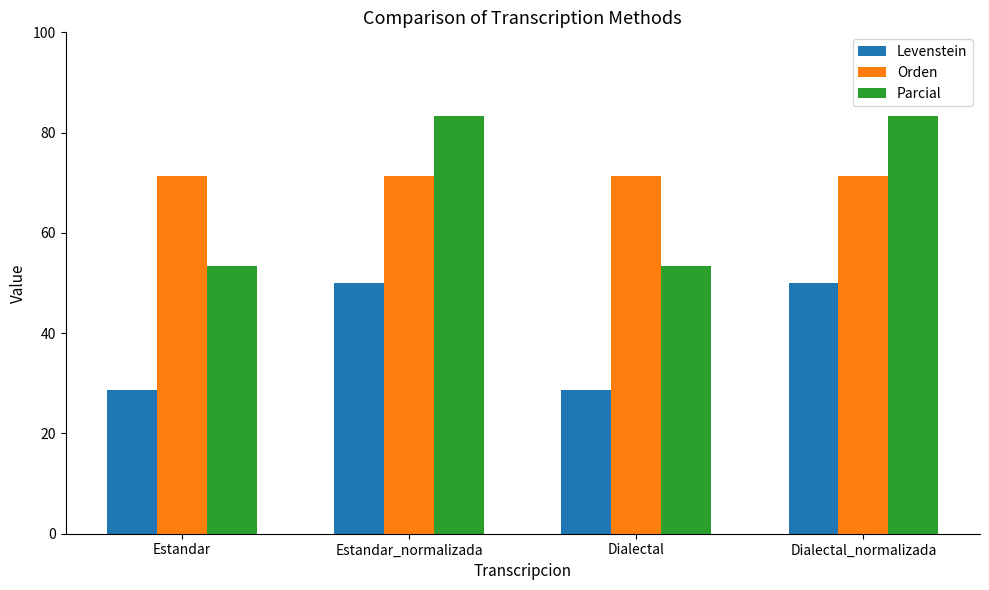

The Orden series shows 121.0 at Dialectal_normalizada. True or false?

False